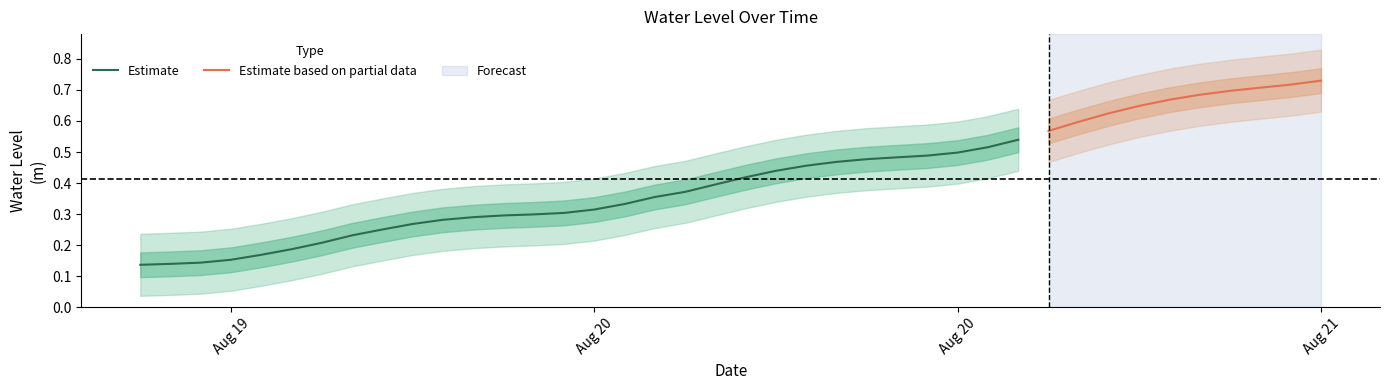

List the labels in order of value, smallest first.

2024-08-19 18:00:00, 2024-08-19 19:00:00, 2024-08-19 20:00:00, 2024-08-19 21:00:00, 2024-08-19 22:00:00, 2024-08-19 23:00:00, 2024-08-20 00:00:00, 2024-08-20 01:00:00, 2024-08-20 02:00:00, 2024-08-20 03:00:00, 2024-08-20 04:00:00, 2024-08-20 05:00:00, 2024-08-20 06:00:00, 2024-08-20 07:00:00, 2024-08-20 08:00:00, 2024-08-20 09:00:00, 2024-08-20 10:00:00, 2024-08-20 11:00:00, 2024-08-20 12:00:00, 2024-08-20 13:00:00, 2024-08-20 14:00:00, 2024-08-20 15:00:00, 2024-08-20 16:00:00, 2024-08-20 17:00:00, 2024-08-20 18:00:00, 2024-08-20 19:00:00, 2024-08-20 20:00:00, 2024-08-20 21:00:00, 2024-08-20 22:00:00, 2024-08-20 23:00:00, 2024-08-21 00:00:00, 2024-08-21 01:00:00, 2024-08-21 02:00:00, 2024-08-21 03:00:00, 2024-08-21 04:00:00, 2024-08-21 05:00:00, 2024-08-21 06:00:00, 2024-08-21 07:00:00, 2024-08-21 08:00:00, 2024-08-21 09:00:00